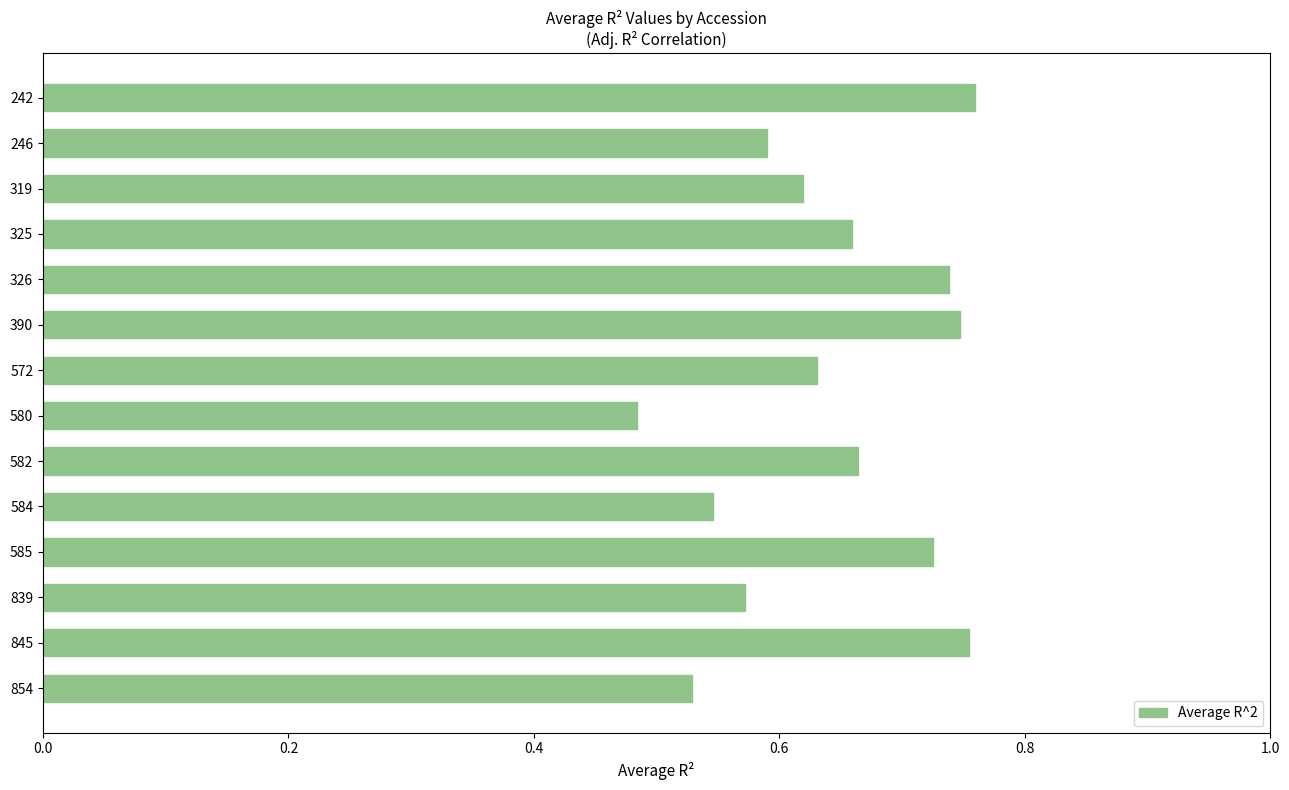

Count the values in the range 0 to 1.

14